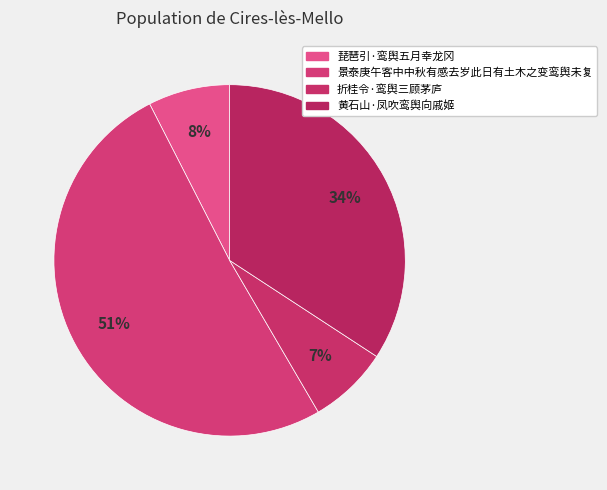

How many segments does this pie chart have?

4